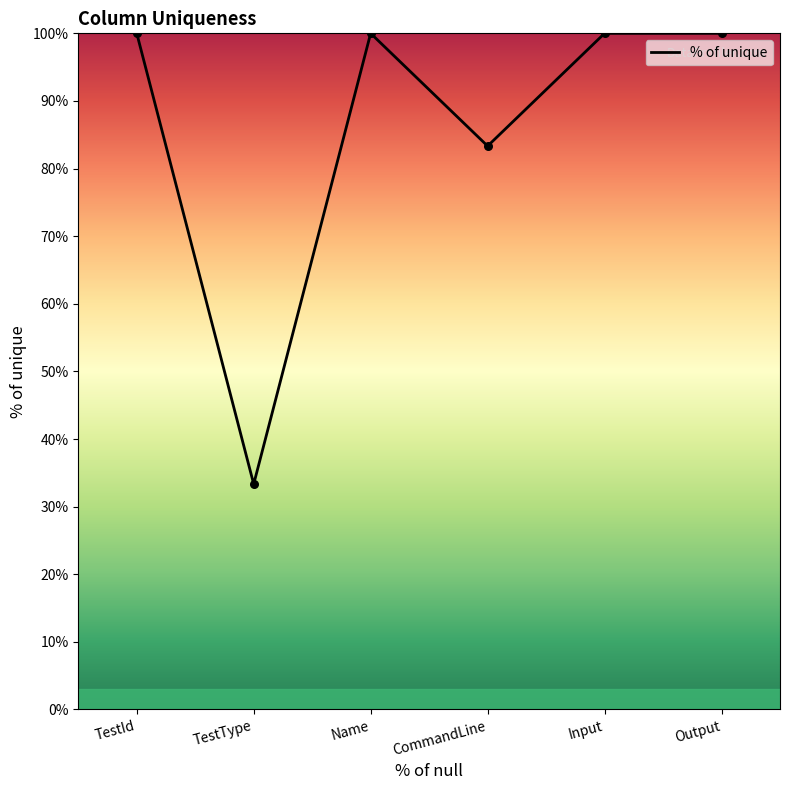

What is the change in value from TestType to Output?

+66.7